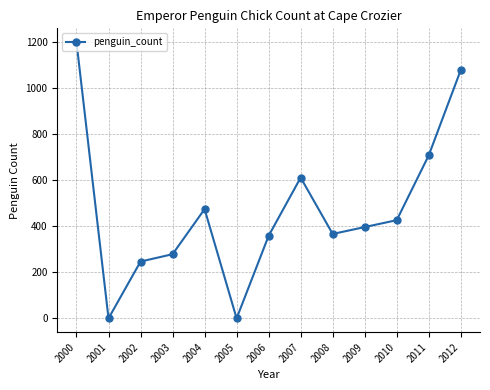

True or false: the data has more than 2 interior local peaks.

False